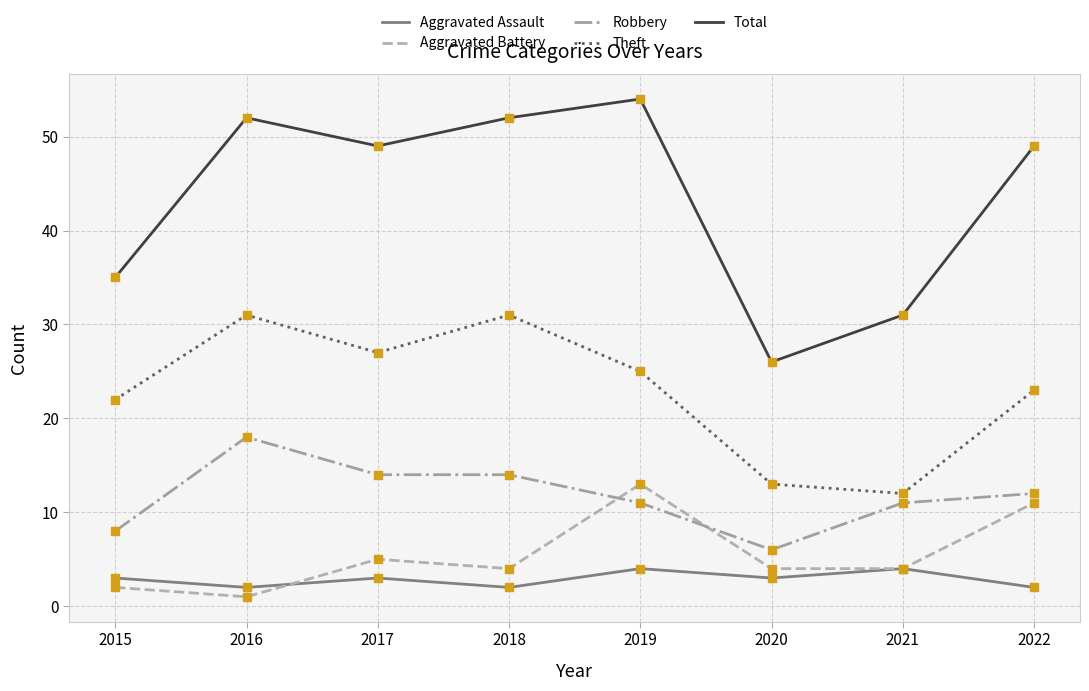

Which series has the widest spread of values?

Total